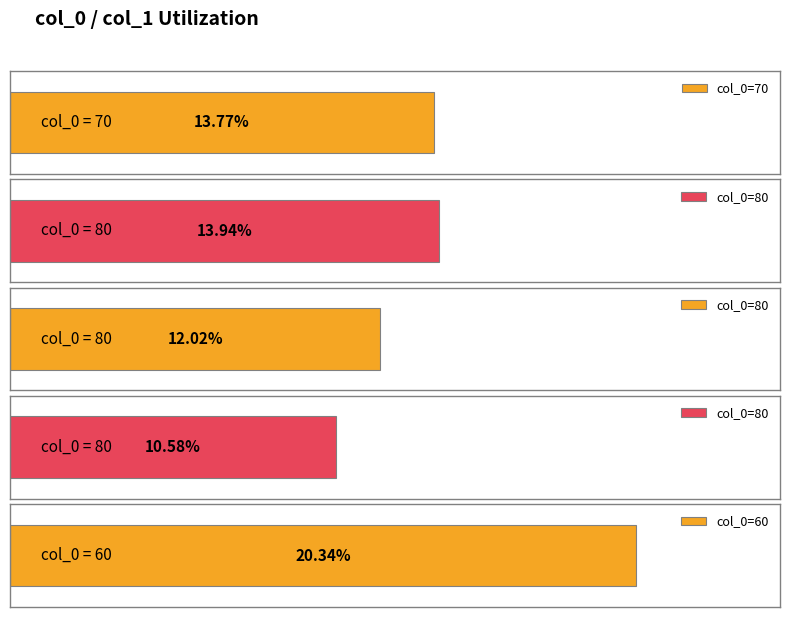

Reading left to right, what are all the values shown in this chart?

0.1	0.1	0.1	0.1	0.2